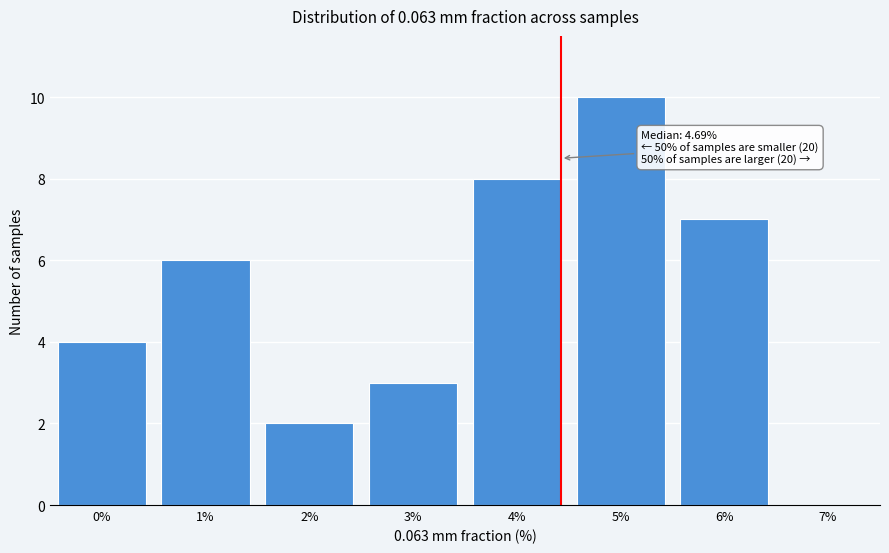

Reading left to right, what are all the values shown in this chart?

0%=4	1%=6	2%=2	3%=3	4%=8	5%=10	6%=7	7%=0